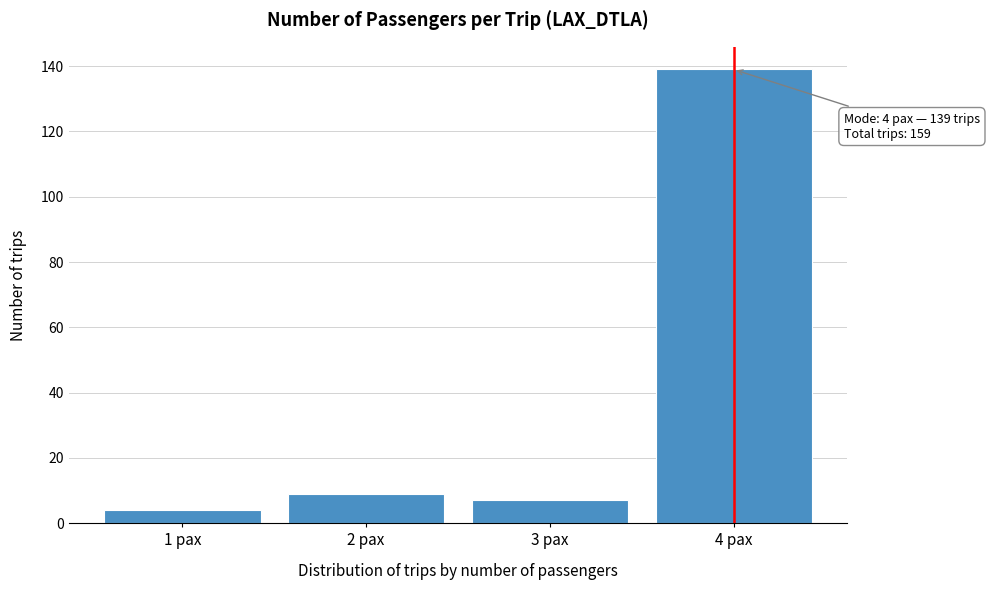

Reading left to right, extract all data points from this chart.

4	9	7	139